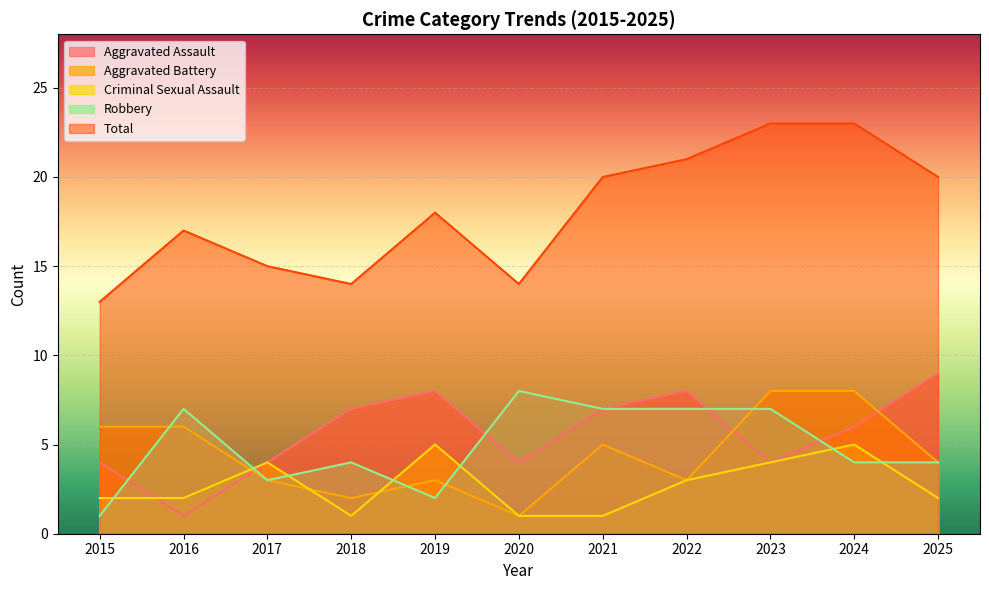

How many distinct data groups are displayed?

5